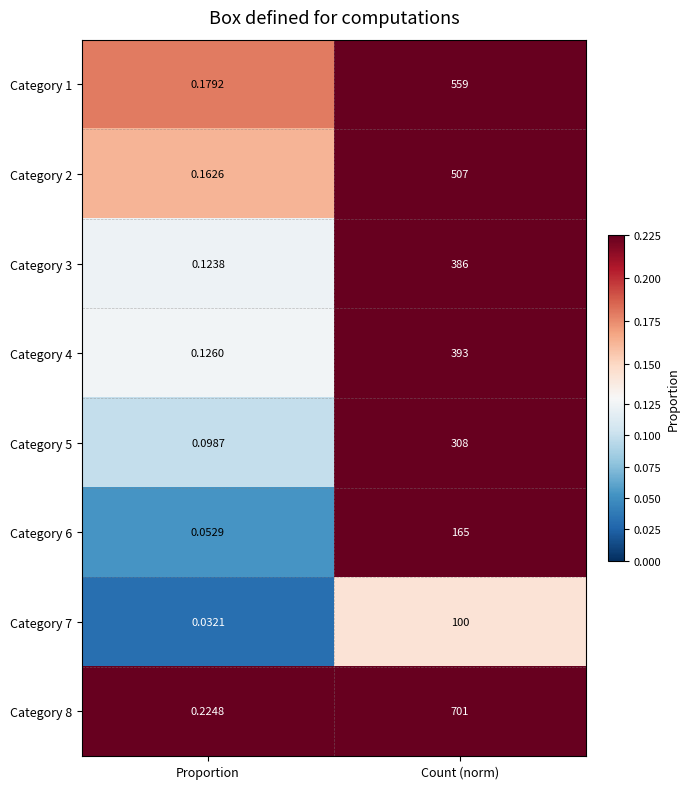

Which label corresponds to the largest value in the chart?

Count (norm)